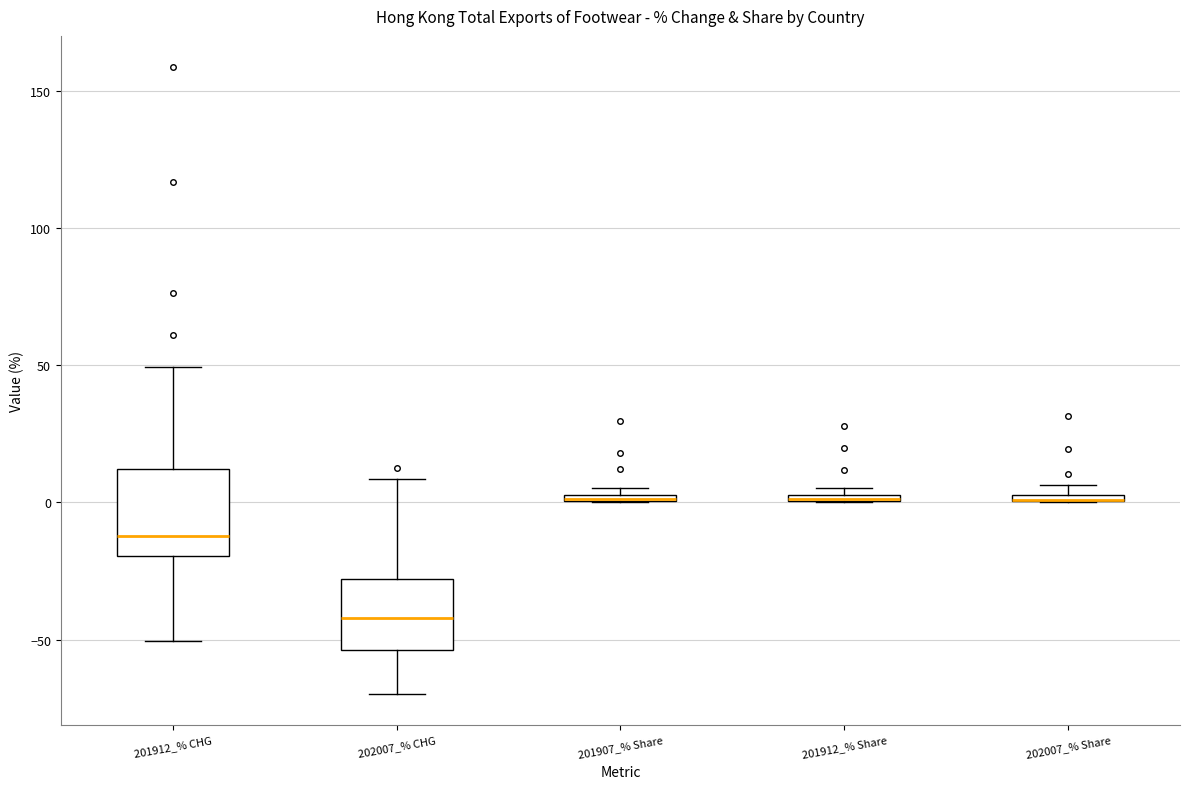

Where does the lower whisker of the box for 201912_% CHG end on the y-axis? The values are not printed on the chart, so give them approximately, as read against the axis.

-50